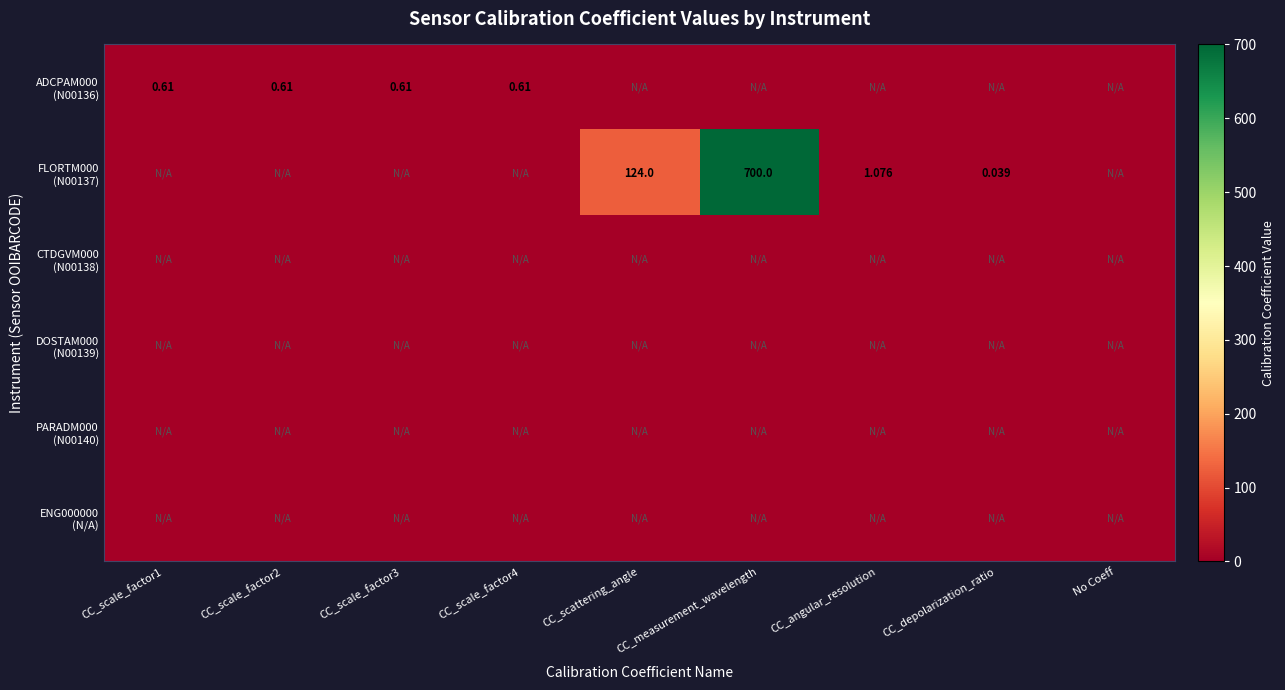

True or false: CTDGVM000 (N00138) has a value of -0.5 at CC_depolarization_ratio.

False